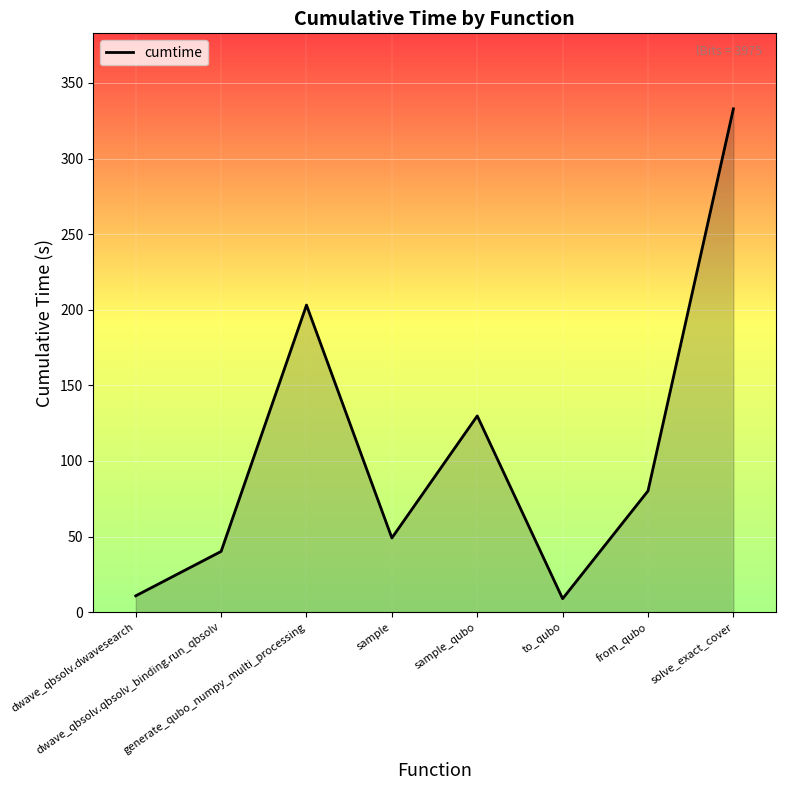

Reading right to left, transcribe all the data shown in this chart.

solve_exact_cover=332.9	from_qubo=80.2	to_qubo=8.9	sample_qubo=129.8	sample=49.1	generate_qubo_numpy_multi_processing=203.1	dwave_qbsolv.qbsolv_binding.run_qbsolv=40.2	dwave_qbsolv.dwavesearch=10.8